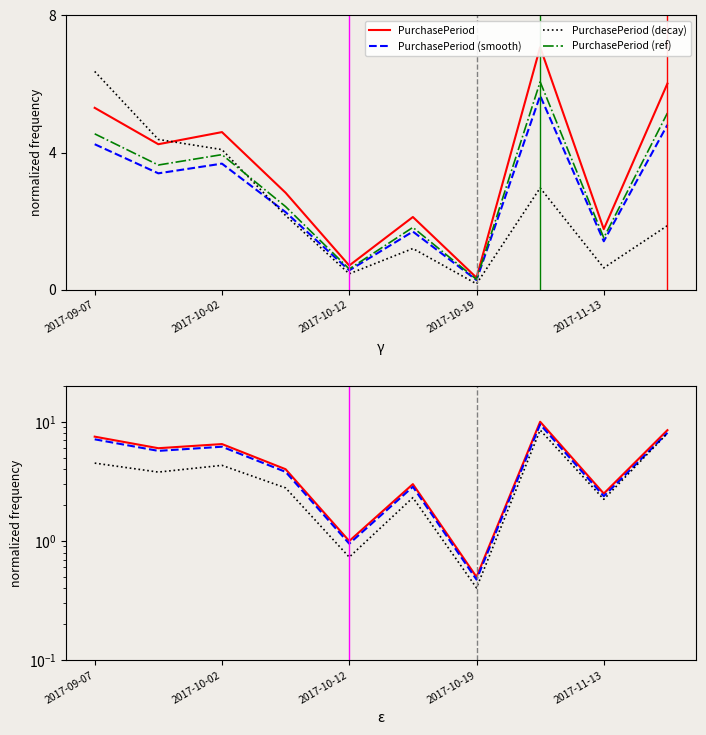

How many data points does each series have?

10